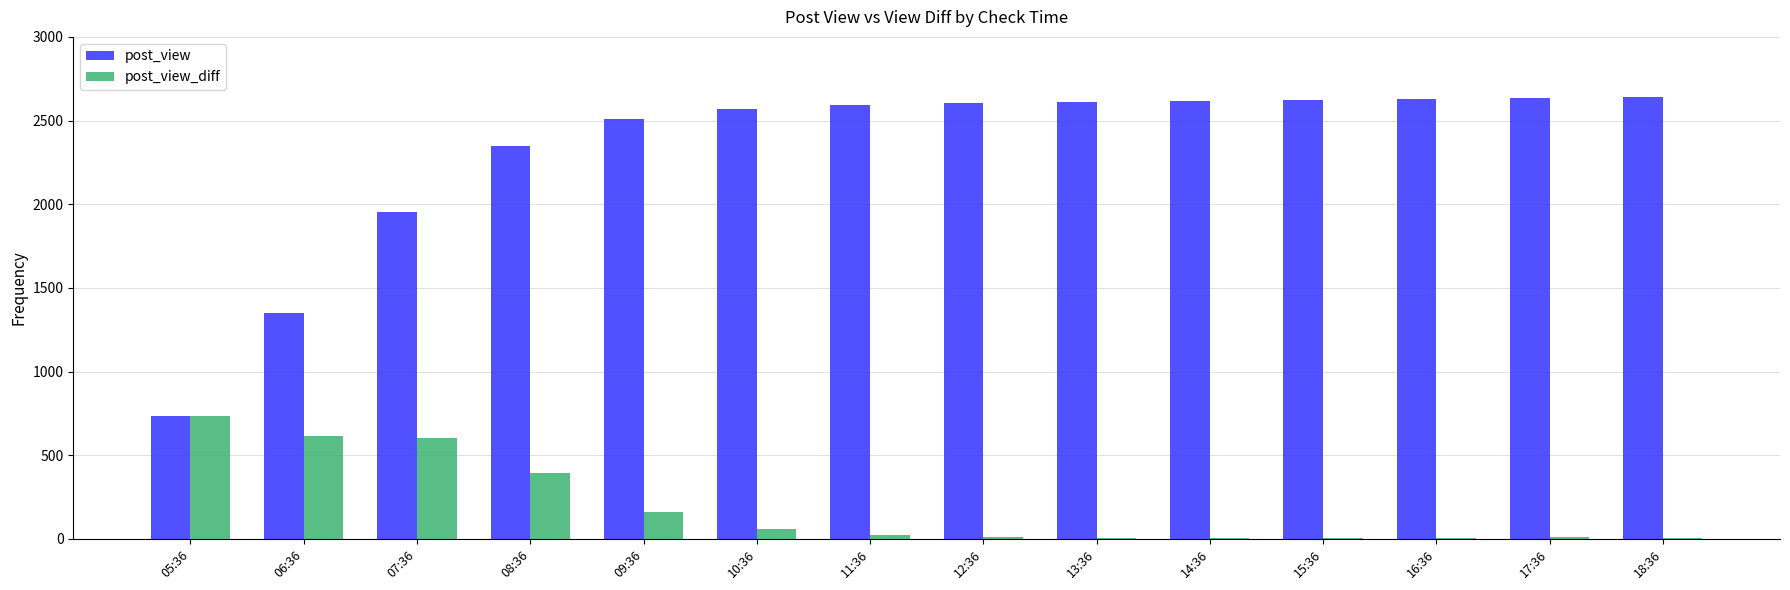

Is the value of post_view at 05:36 greater than the value of post_view_diff at 10:36?

Yes